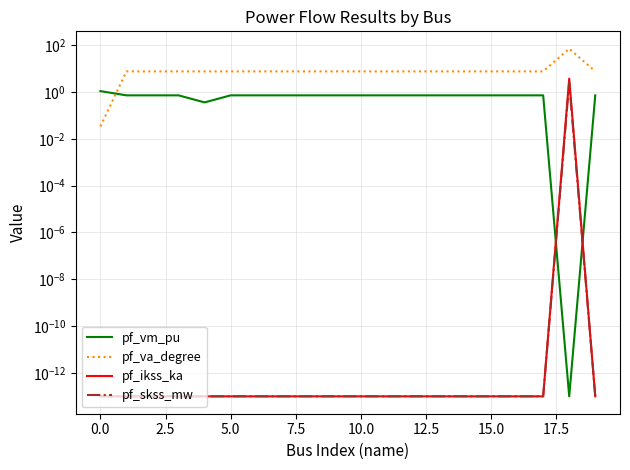

What is the highest value of the pf_vm_pu series?

1.1